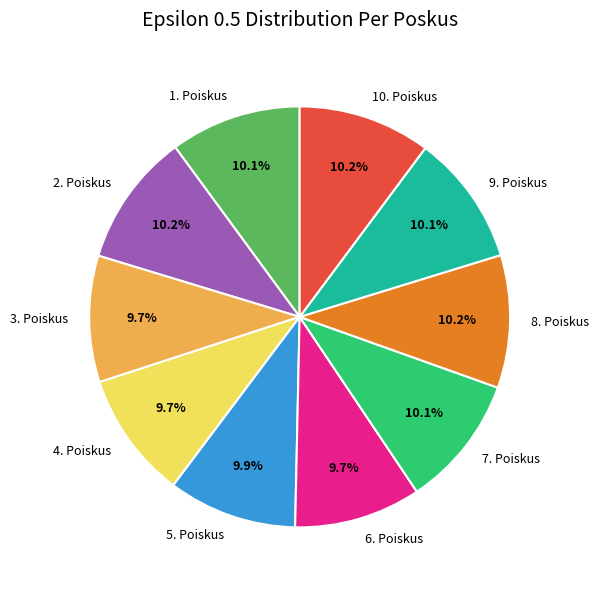

What is the ratio of the value at 4. Poiskus to the value at 2. Poiskus?

1.0